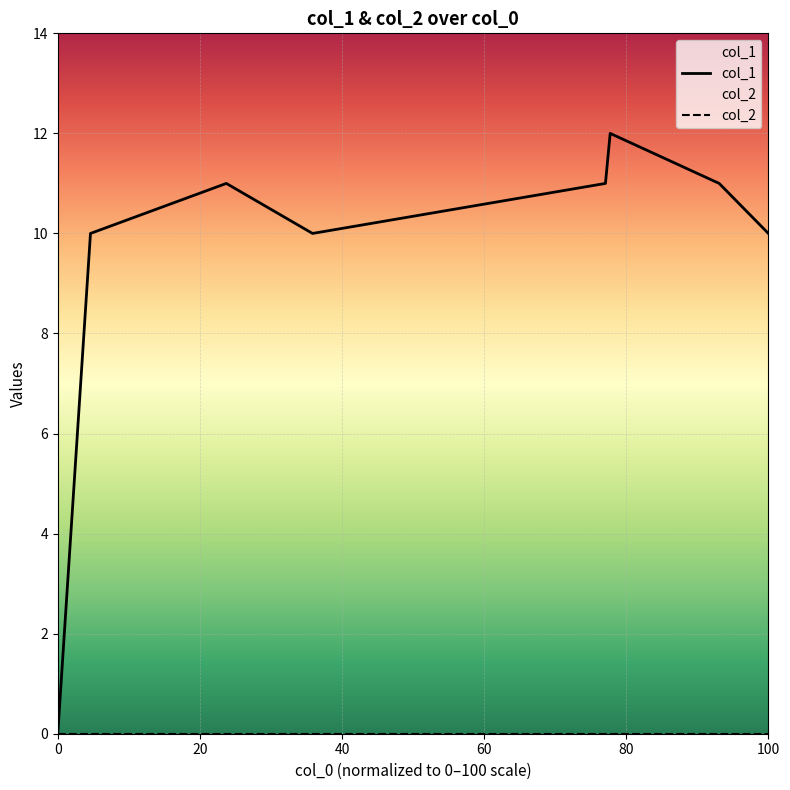

Which series has the widest spread of values?

col_1